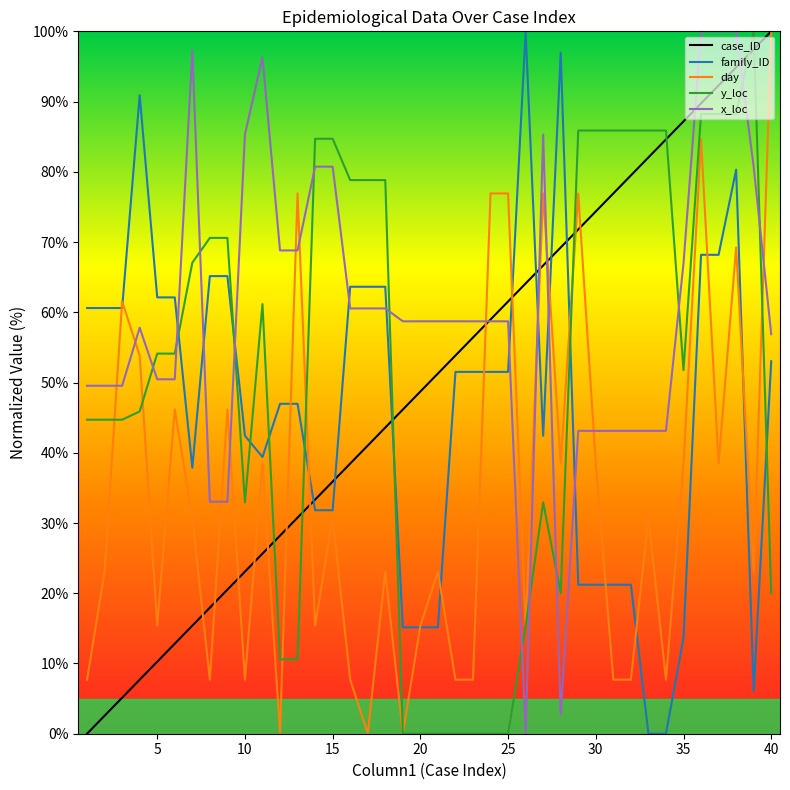

What is the sum of all y_loc values?

2037.6